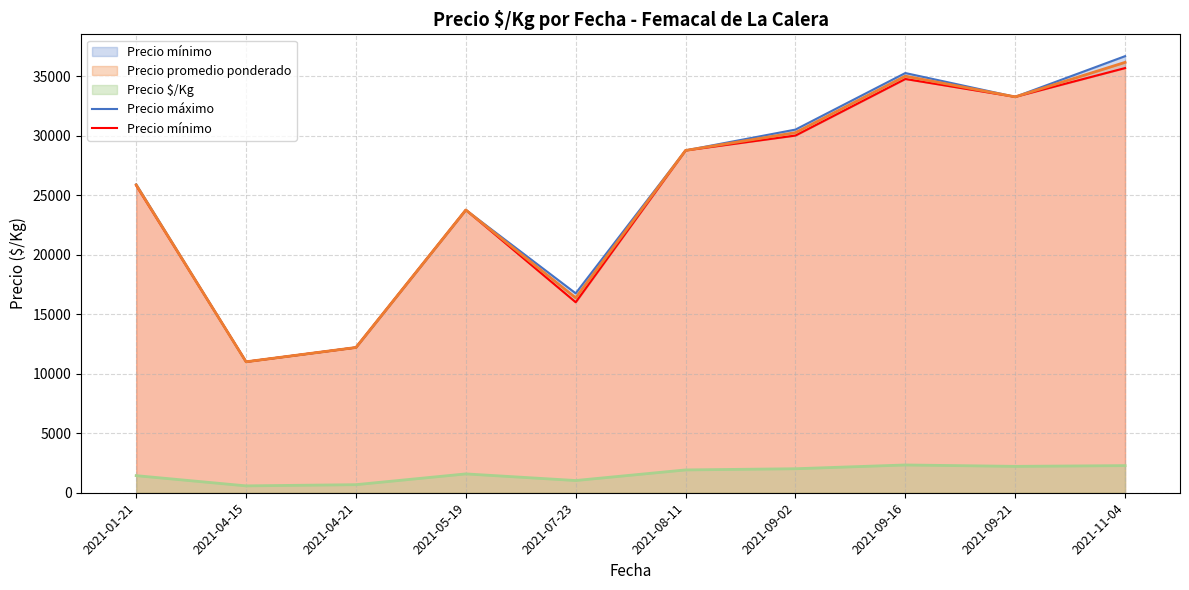

True or false: Precio promedio ponderado and Precio $/Kg intersect in this chart.

False